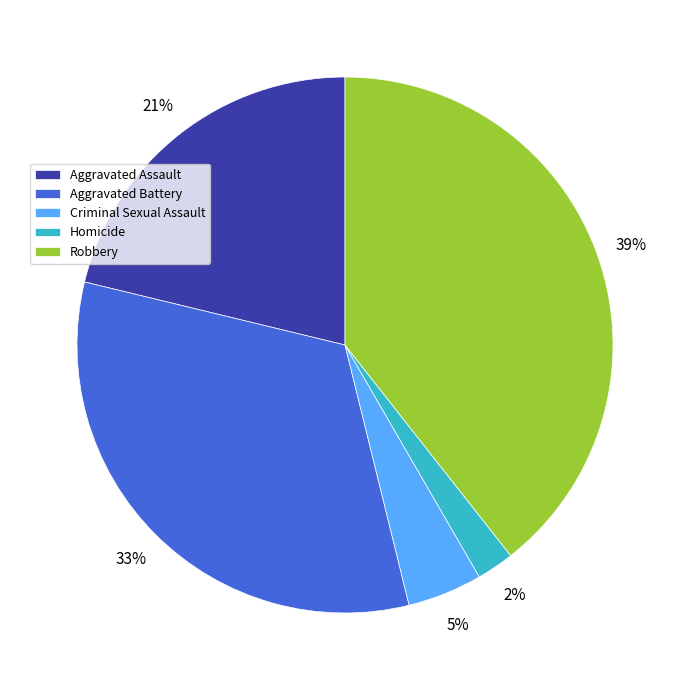

Do Robbery and Homicide together represent more than half of the pie?

No